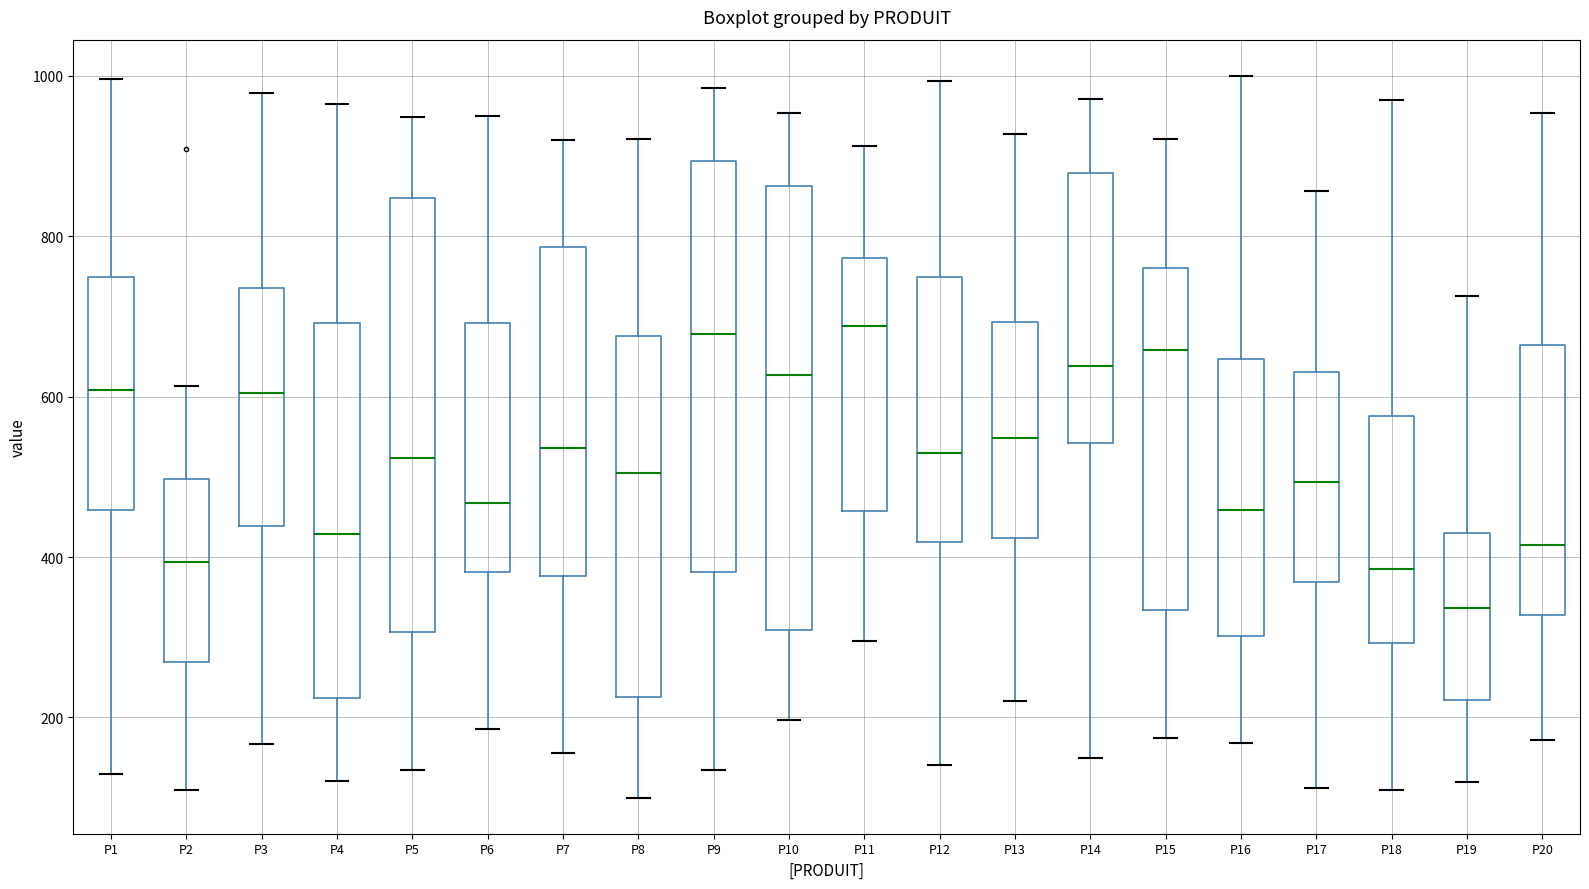

Which box has the lowest median line?

P19